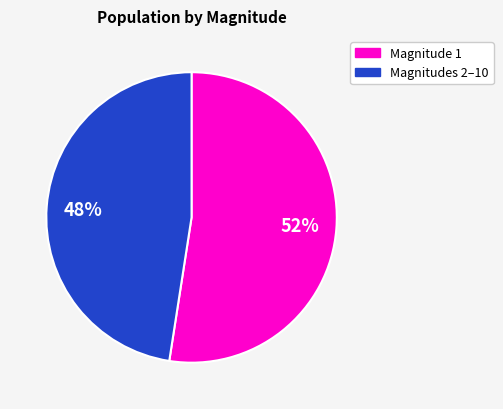

Which slice is the largest?

Magnitude 1